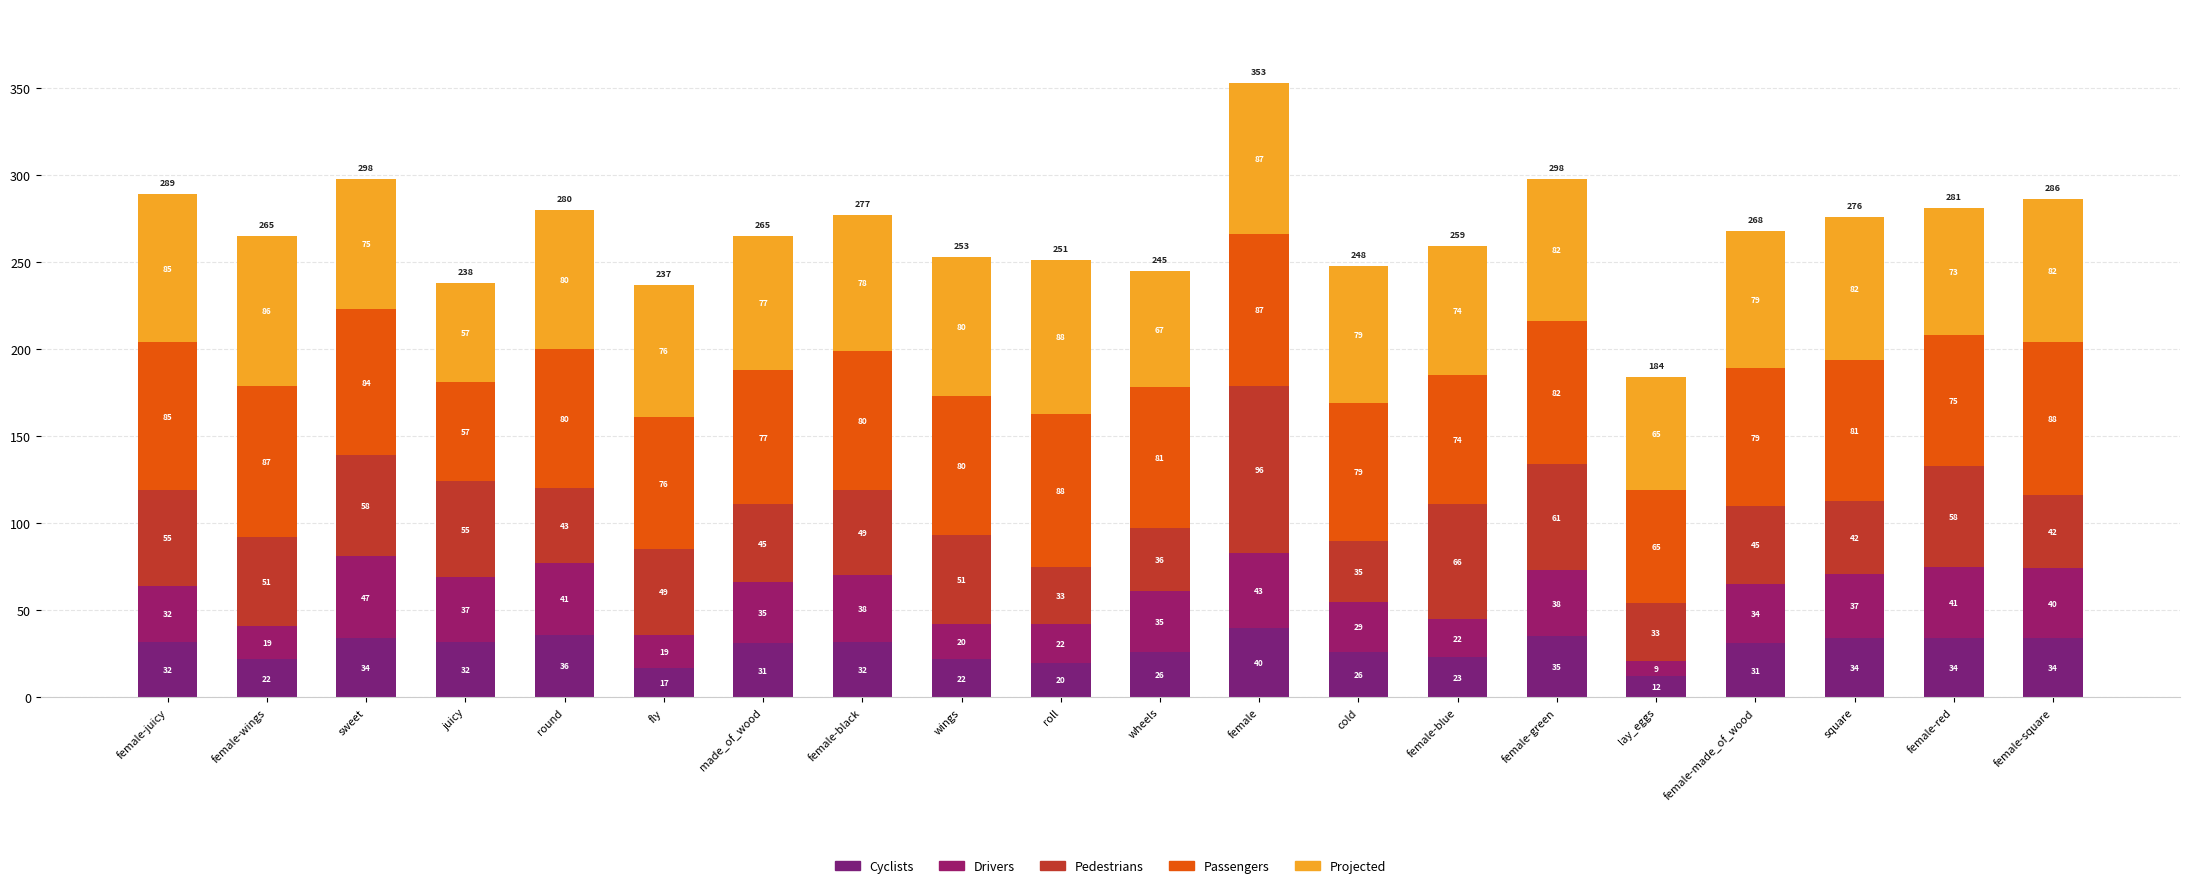

How many data points in Cyclists are less than 32?

10